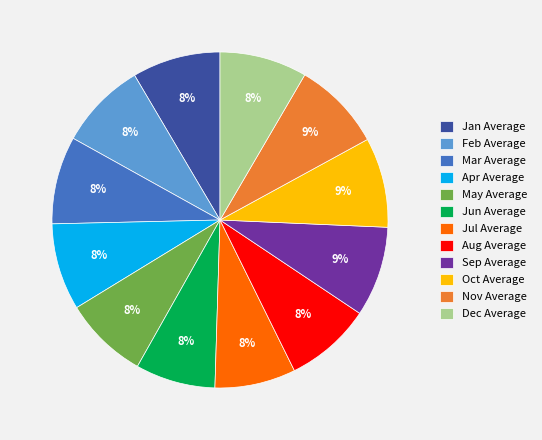

Approximately how many times larger is the value at Nov Average compared to Oct Average?

1.0